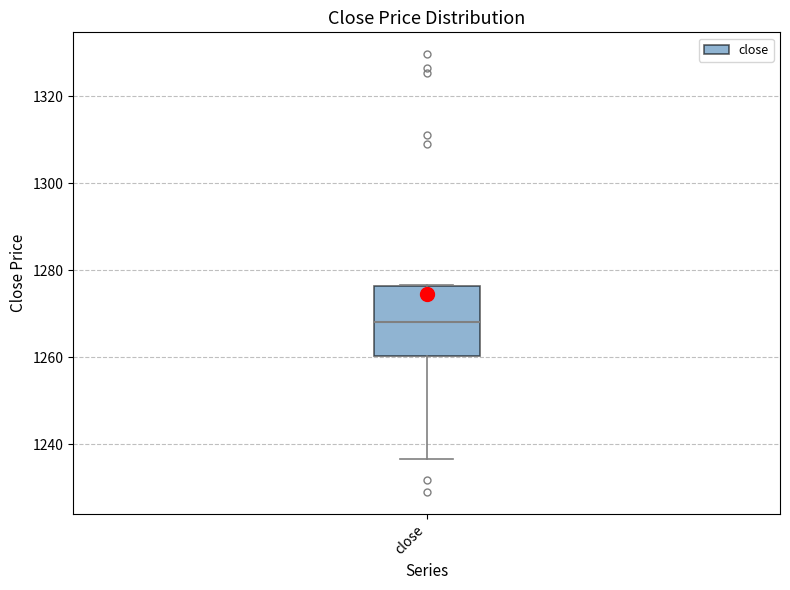

Where does the lower whisker of the box for close end on the y-axis? The values are not printed on the chart, so give them approximately, as read against the axis.

1236